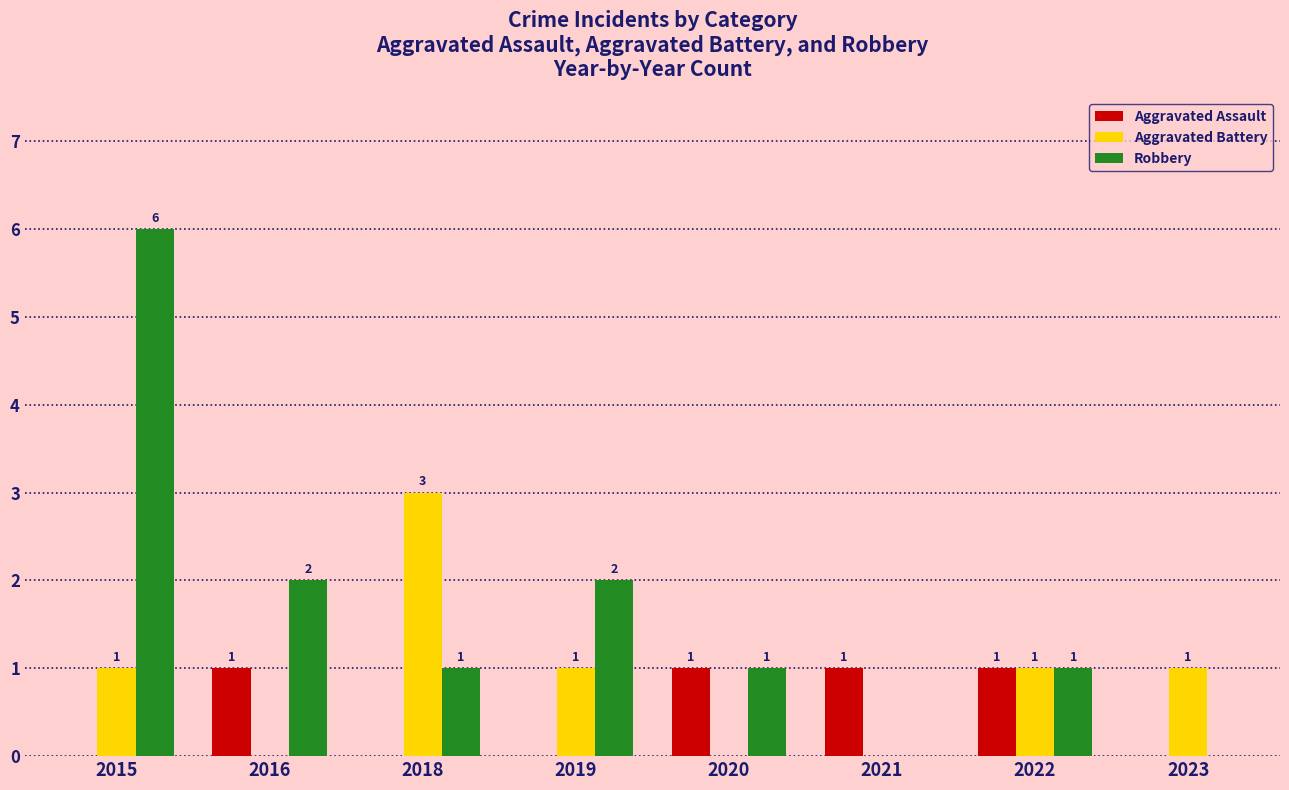

How many values in Aggravated Battery are above zero?

5